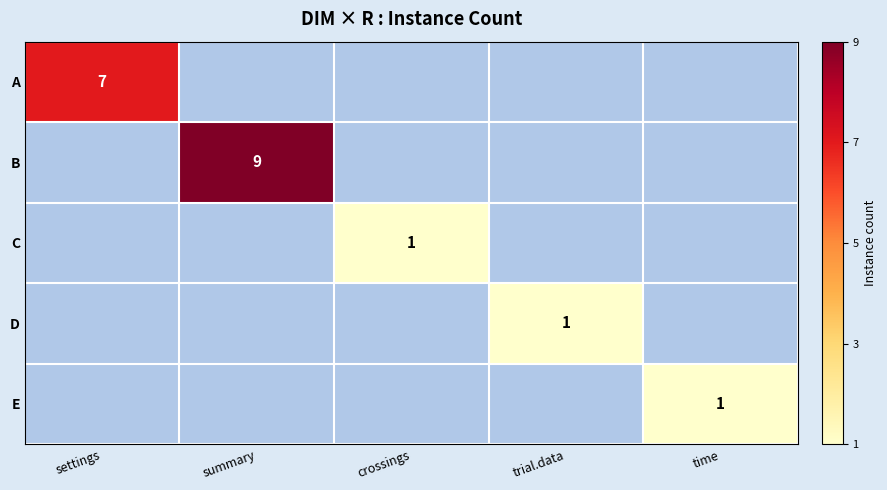

Is it true that B equals 9 at summary?

True